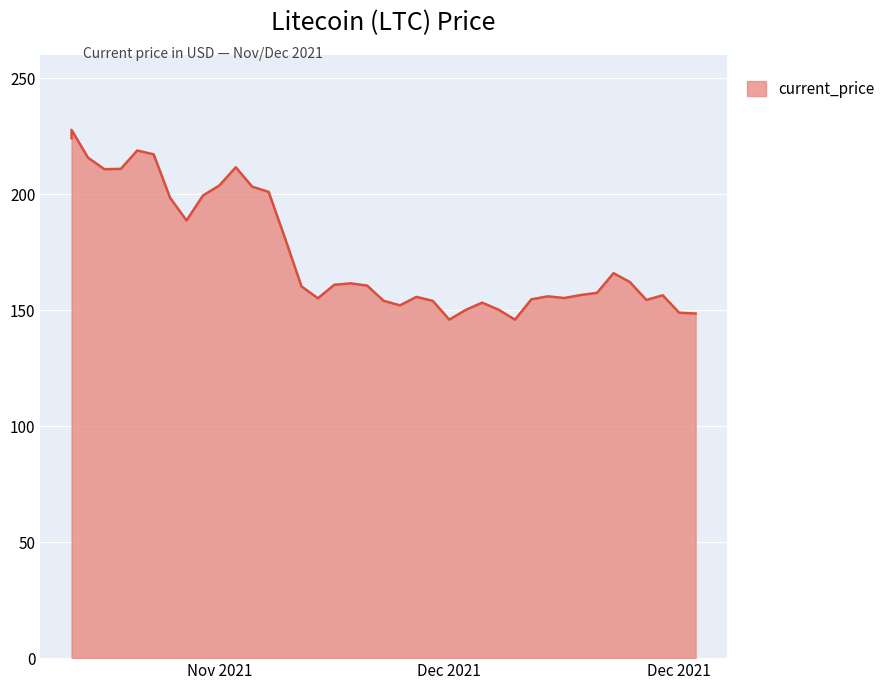

Is it true that the value at 12/11/2021 is 152.1?

True